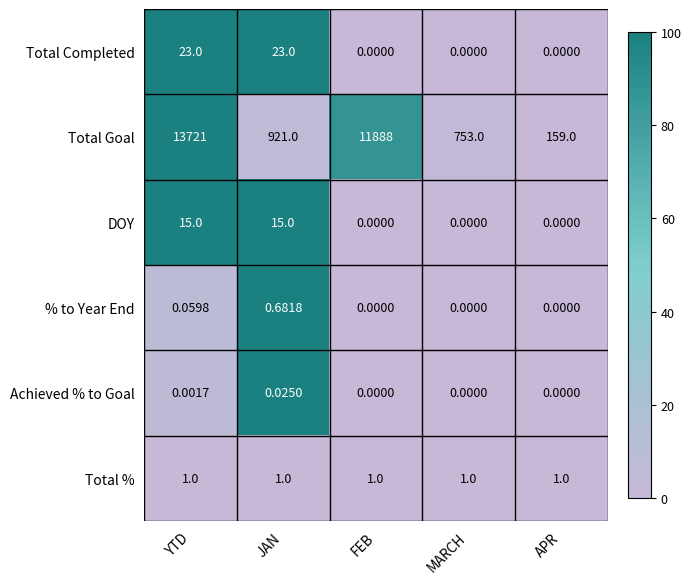

At which category does the chart reach its peak across all series?

YTD